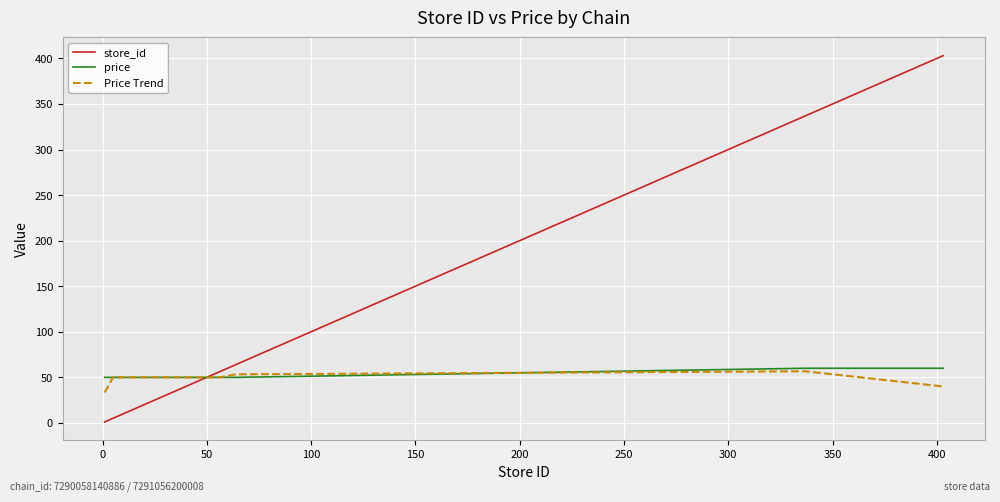

Which series has the largest total across all categories?

store_id